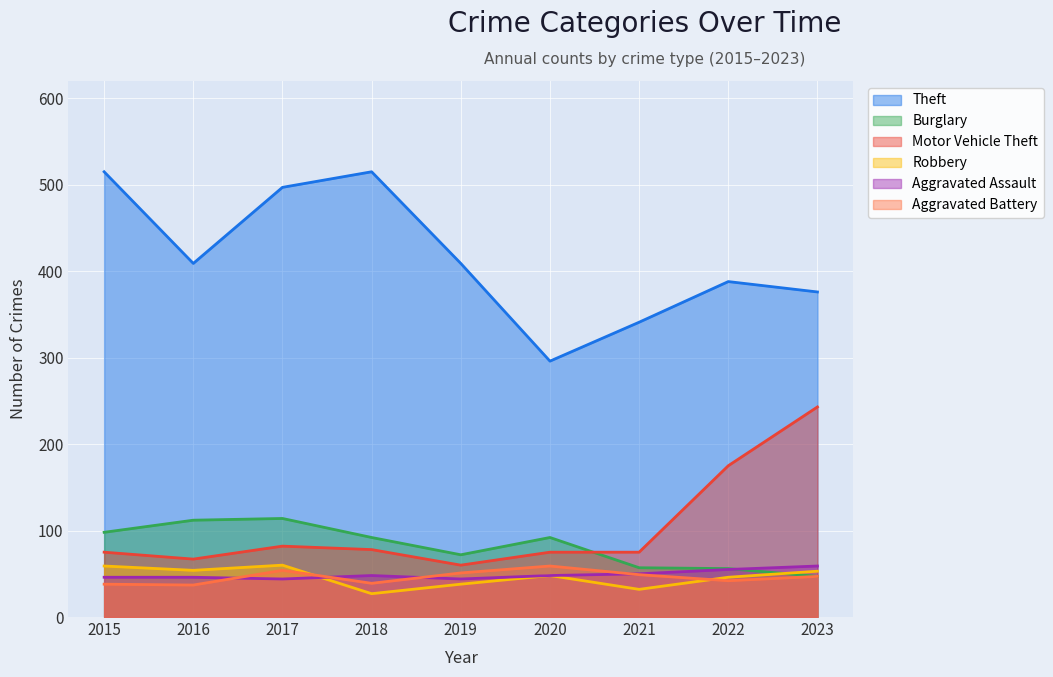

True or false: Robbery has a value of 61 at 2022.

False